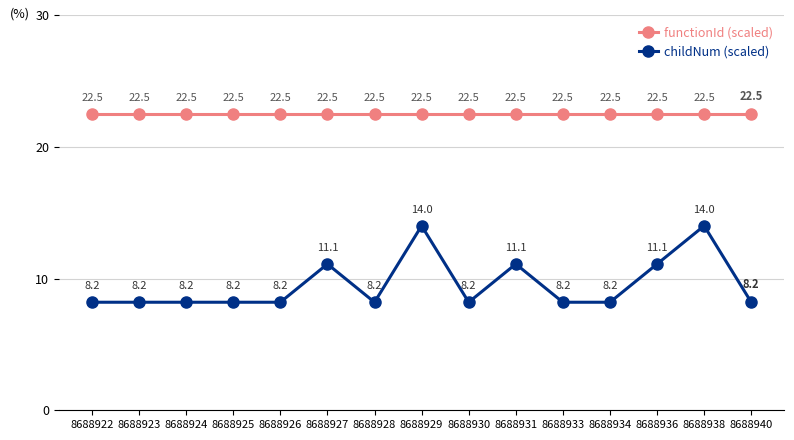

Rank the series by their maximum value, from highest to lowest.

functionId (scaled), childNum (scaled)